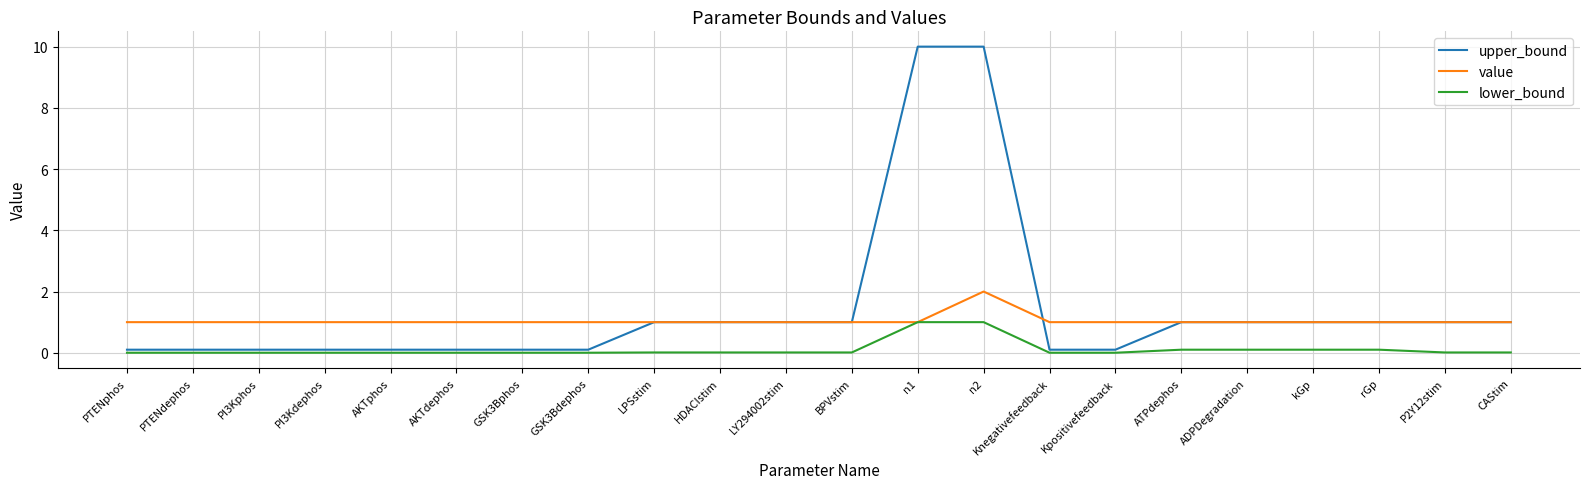

At how many categories does at least one series exceed 2?

2